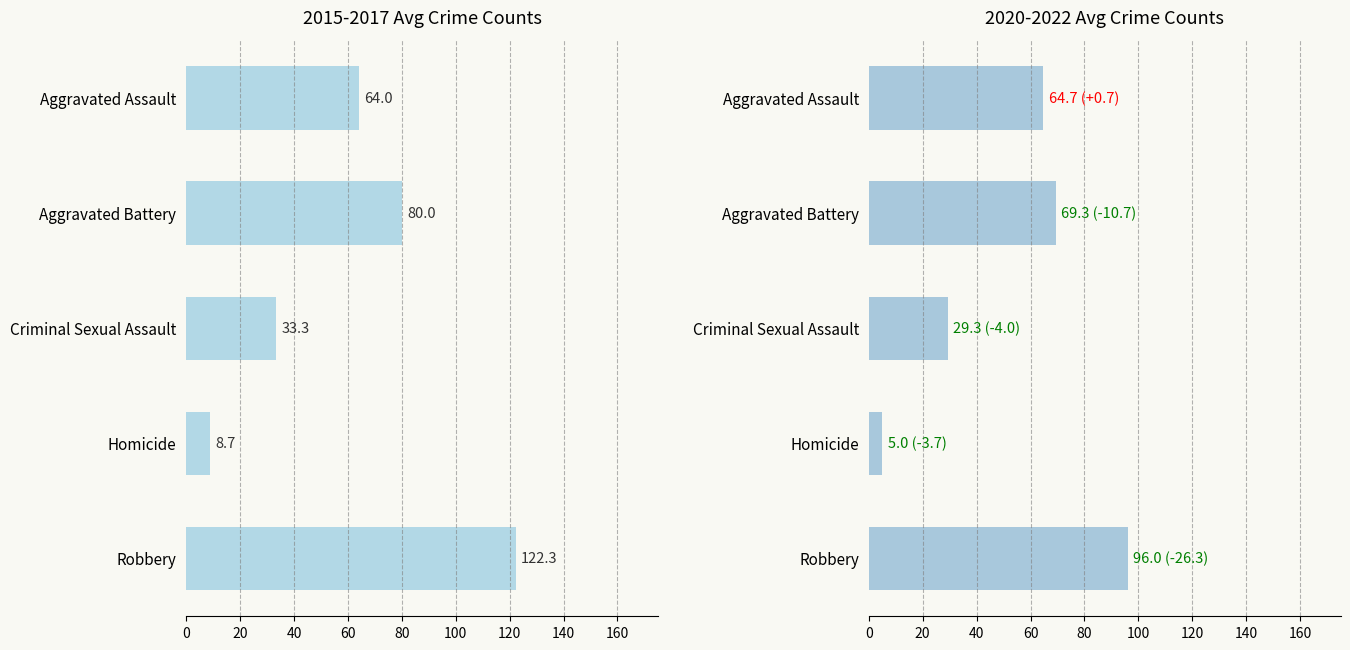

Reading left to right, what are all the values shown in this chart?

2015-2017 avg: 122.3	8.7	33.3	80.0	64.0
2020-2022 avg: 96.0	5.0	29.3	69.3	64.7